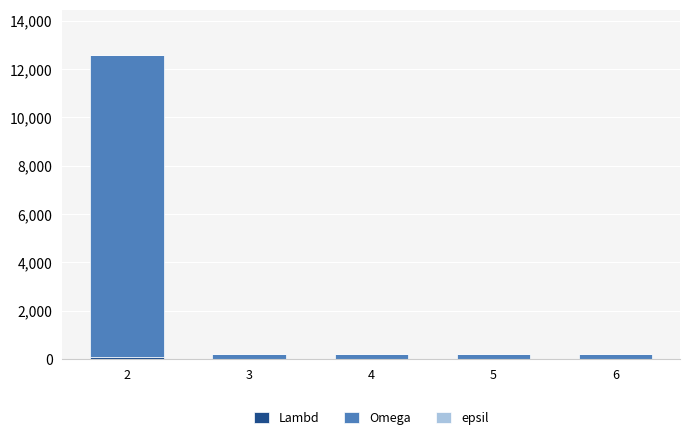

Does the chart contain stacked bars?

Yes